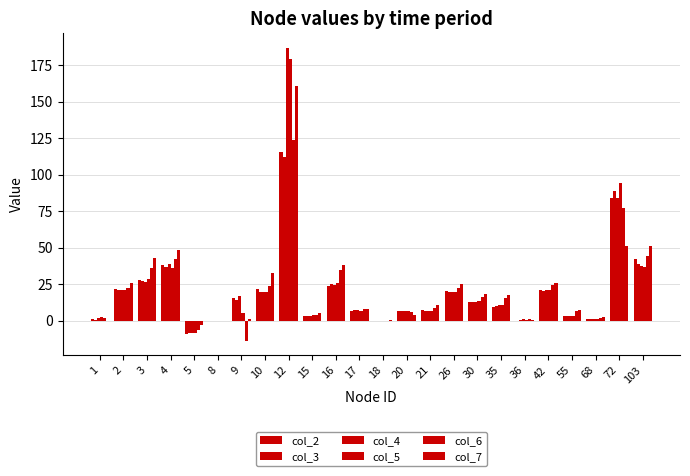

Count the number of data series in this chart.

6